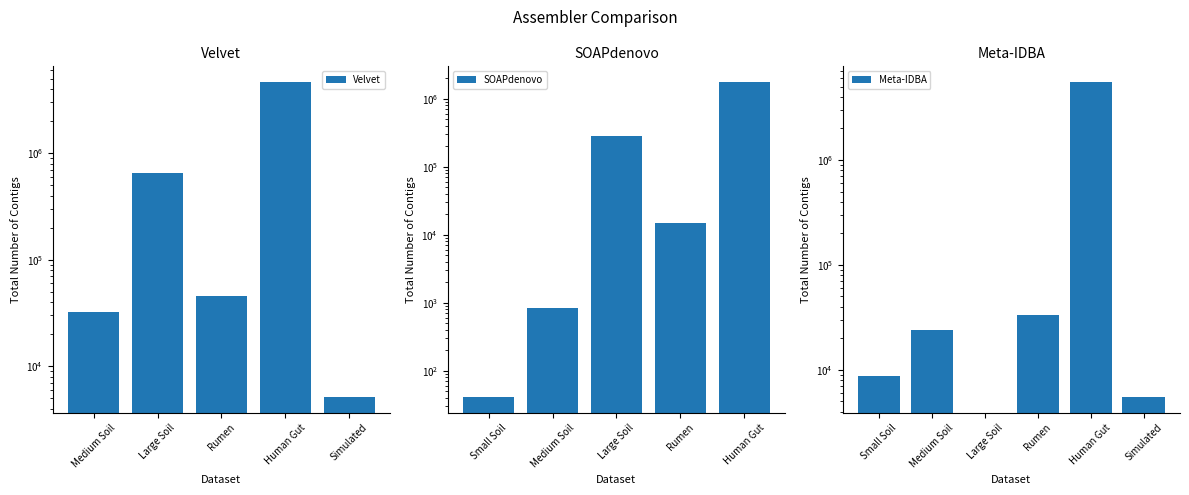

How many series are shown in this chart?

3